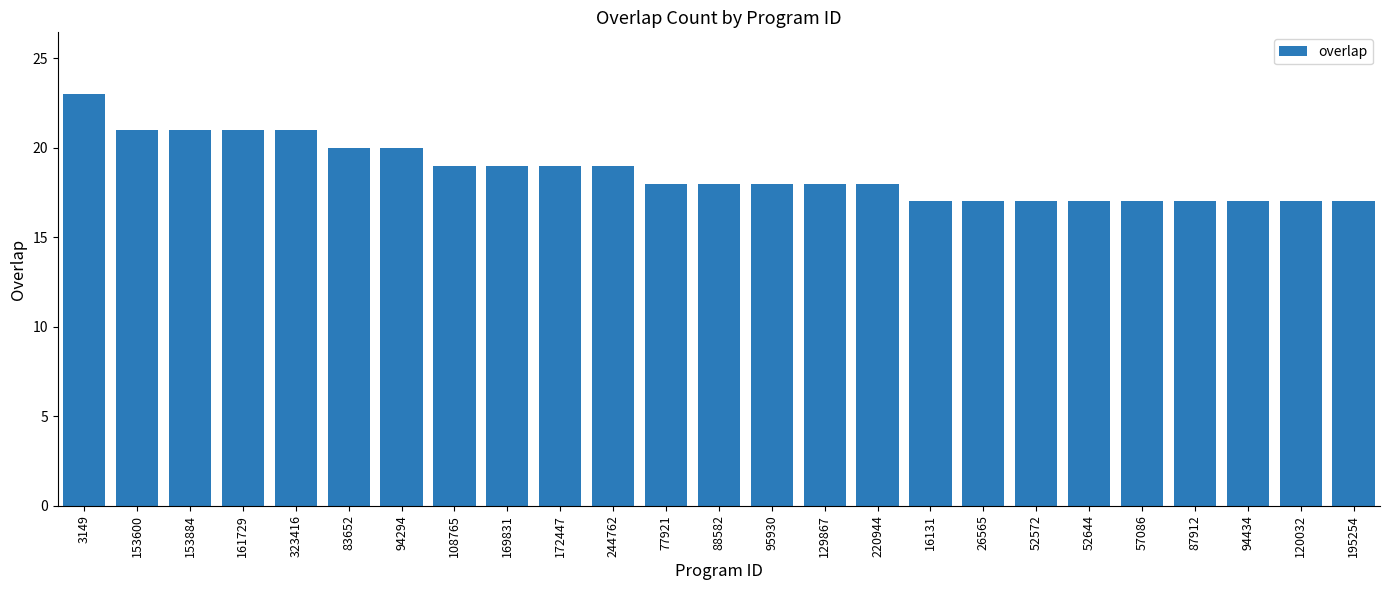

What is the difference between the maximum and second lowest values?

6